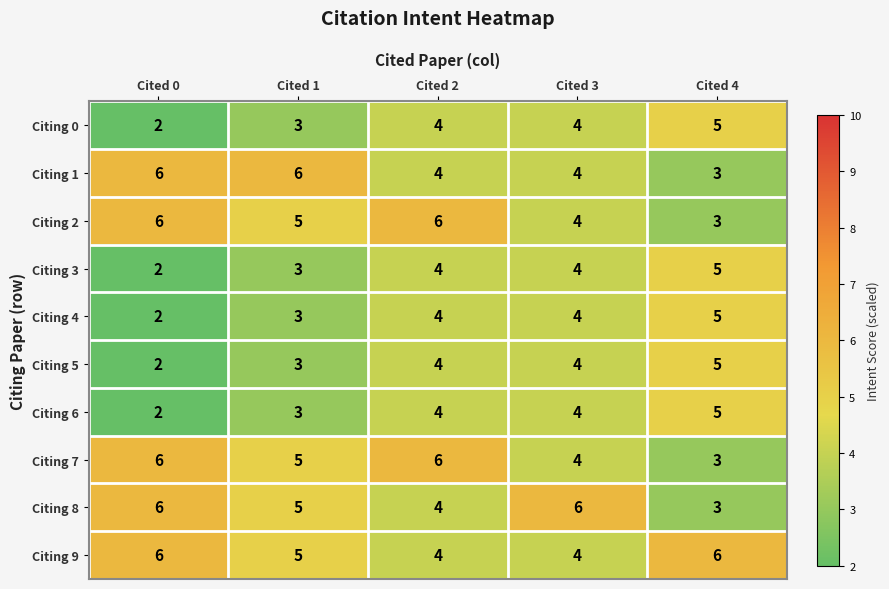

At which category is the sum across all series the highest?

Cited 2